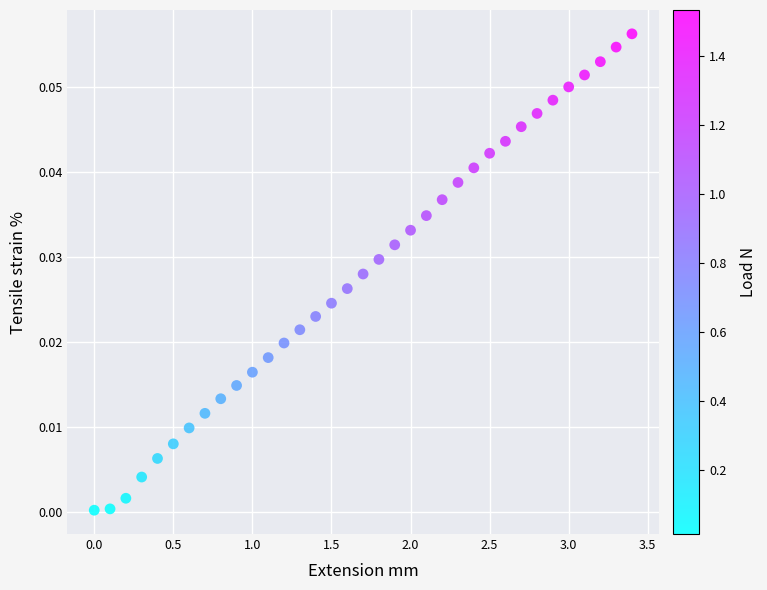

What is the range of X values (max minus min)?

3.4